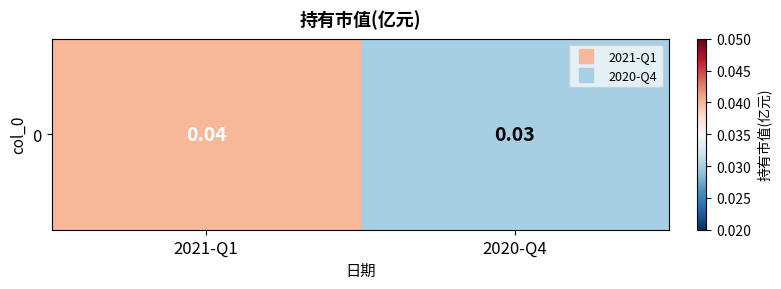

Between 2021-Q1 and 2020-Q4, which is larger?

2021-Q1